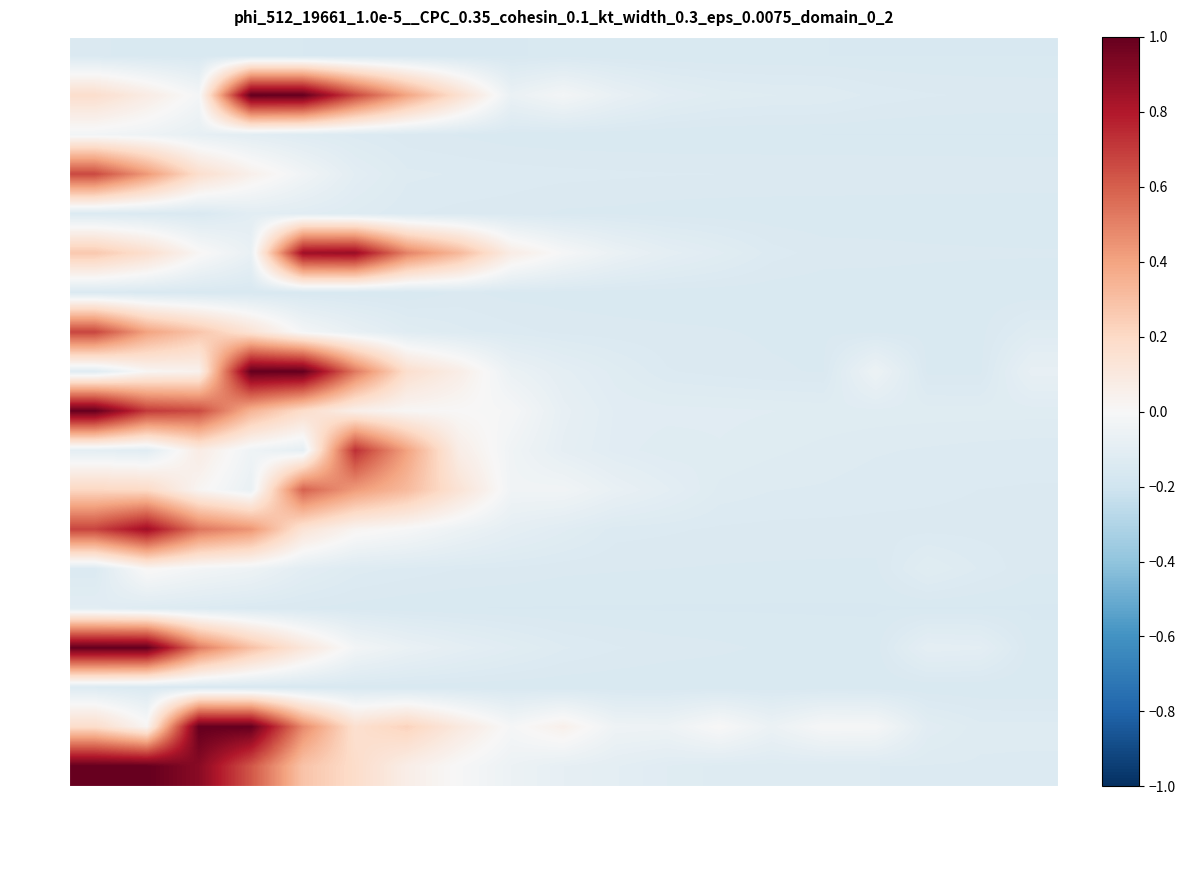

Reading left to right, list all the values displayed in this chart.

-3.2: 0.0000000=-0.1	0.0015106=-0.2	0.0030212=-0.2	0.0045318=-0.2	0.0060424=-0.2	0.0075530=-0.2	0.0090636=-0.2	0.0105742=-0.2	0.0120848=-0.2	0.0135954=-0.2	0.0151060=-0.2	0.0166166=-0.2	0.0181272=-0.2	0.0196378=-0.2	0.0211484=-0.2	0.0226590=-0.2	0.0241696=-0.2	0.0256802=-0.2	0.0271908=-0.2
-2.8: 0.0000000=0.2	0.0015106=0.1	0.0030212=-0.0	0.0045318=1.0	0.0060424=1.0	0.0075530=0.7	0.0090636=0.4	0.0105742=0.2	0.0120848=-0.1	0.0135954=-0.0	0.0151060=-0.1	0.0166166=-0.1	0.0181272=-0.1	0.0196378=-0.1	0.0211484=-0.1	0.0226590=-0.1	0.0241696=-0.1	0.0256802=-0.1	0.0271908=-0.1
-2.5: 0.0000000=-0.0	0.0015106=-0.0	0.0030212=-0.1	0.0045318=-0.1	0.0060424=-0.1	0.0075530=-0.1	0.0090636=-0.1	0.0105742=-0.1	0.0120848=-0.2	0.0135954=-0.2	0.0151060=-0.2	0.0166166=-0.2	0.0181272=-0.2	0.0196378=-0.2	0.0211484=-0.2	0.0226590=-0.2	0.0241696=-0.2	0.0256802=-0.2	0.0271908=-0.2
-2.1: 0.0000000=0.7	0.0015106=0.4	0.0030212=0.2	0.0045318=0.0	0.0060424=-0.0	0.0075530=-0.1	0.0090636=-0.1	0.0105742=-0.1	0.0120848=-0.1	0.0135954=-0.1	0.0151060=-0.1	0.0166166=-0.1	0.0181272=-0.1	0.0196378=-0.1	0.0211484=-0.1	0.0226590=-0.1	0.0241696=-0.1	0.0256802=-0.1	0.0271908=-0.1
-1.8: 0.0000000=-0.1	0.0015106=-0.1	0.0030212=-0.1	0.0045318=-0.1	0.0060424=-0.1	0.0075530=-0.1	0.0090636=-0.1	0.0105742=-0.1	0.0120848=-0.1	0.0135954=-0.1	0.0151060=-0.2	0.0166166=-0.2	0.0181272=-0.2	0.0196378=-0.2	0.0211484=-0.2	0.0226590=-0.2	0.0241696=-0.2	0.0256802=-0.2	0.0271908=-0.2
-1.4: 0.0000000=0.3	0.0015106=0.2	0.0030212=0.0	0.0045318=-0.1	0.0060424=0.9	0.0075530=0.9	0.0090636=0.5	0.0105742=0.3	0.0120848=0.1	0.0135954=-0.0	0.0151060=-0.1	0.0166166=-0.1	0.0181272=-0.1	0.0196378=-0.1	0.0211484=-0.1	0.0226590=-0.1	0.0241696=-0.1	0.0256802=-0.1	0.0271908=-0.1
-1.1: 0.0000000=-0.1	0.0015106=-0.2	0.0030212=-0.2	0.0045318=-0.2	0.0060424=-0.2	0.0075530=-0.2	0.0090636=-0.2	0.0105742=-0.1	0.0120848=-0.2	0.0135954=-0.2	0.0151060=-0.2	0.0166166=-0.2	0.0181272=-0.2	0.0196378=-0.2	0.0211484=-0.2	0.0226590=-0.2	0.0241696=-0.2	0.0256802=-0.2	0.0271908=-0.2
-0.7: 0.0000000=0.7	0.0015106=0.4	0.0030212=0.3	0.0045318=0.1	0.0060424=-0.0	0.0075530=-0.1	0.0090636=-0.1	0.0105742=-0.1	0.0120848=-0.1	0.0135954=-0.1	0.0151060=-0.1	0.0166166=-0.1	0.0181272=-0.1	0.0196378=-0.1	0.0211484=-0.2	0.0226590=-0.2	0.0241696=-0.2	0.0256802=-0.2	0.0271908=-0.1
-0.4: 0.0000000=-0.1	0.0015106=0.0	0.0030212=0.0	0.0045318=1.0	0.0060424=1.0	0.0075530=0.5	0.0090636=0.2	0.0105742=0.1	0.0120848=-0.1	0.0135954=-0.1	0.0151060=-0.1	0.0166166=-0.1	0.0181272=-0.1	0.0196378=-0.1	0.0211484=-0.1	0.0226590=-0.1	0.0241696=-0.2	0.0256802=-0.2	0.0271908=-0.1
0.0: 0.0000000=1.0	0.0015106=0.7	0.0030212=0.7	0.0045318=0.3	0.0060424=0.2	0.0075530=0.1	0.0090636=0.0	0.0105742=0.0	0.0120848=-0.0	0.0135954=-0.1	0.0151060=-0.1	0.0166166=-0.1	0.0181272=-0.1	0.0196378=-0.1	0.0211484=-0.1	0.0226590=-0.1	0.0241696=-0.1	0.0256802=-0.1	0.0271908=-0.1
0.4: 0.0000000=-0.1	0.0015106=-0.1	0.0030212=0.1	0.0045318=-0.0	0.0060424=-0.1	0.0075530=0.7	0.0090636=0.4	0.0105742=0.1	0.0120848=-0.0	0.0135954=-0.1	0.0151060=-0.1	0.0166166=-0.1	0.0181272=-0.1	0.0196378=-0.1	0.0211484=-0.1	0.0226590=-0.1	0.0241696=-0.1	0.0256802=-0.1	0.0271908=-0.1
0.7: 0.0000000=0.2	0.0015106=0.2	0.0030212=0.0	0.0045318=-0.1	0.0060424=0.6	0.0075530=0.4	0.0090636=0.3	0.0105742=0.1	0.0120848=-0.0	0.0135954=-0.0	0.0151060=-0.1	0.0166166=-0.1	0.0181272=-0.1	0.0196378=-0.1	0.0211484=-0.1	0.0226590=-0.1	0.0241696=-0.1	0.0256802=-0.1	0.0271908=-0.1
1.1: 0.0000000=0.7	0.0015106=0.9	0.0030212=0.5	0.0045318=0.4	0.0060424=0.1	0.0075530=0.0	0.0090636=-0.0	0.0105742=-0.1	0.0120848=-0.1	0.0135954=-0.1	0.0151060=-0.1	0.0166166=-0.1	0.0181272=-0.1	0.0196378=-0.1	0.0211484=-0.1	0.0226590=-0.1	0.0241696=-0.1	0.0256802=-0.1	0.0271908=-0.1
1.4: 0.0000000=-0.1	0.0015106=0.0	0.0030212=-0.0	0.0045318=-0.0	0.0060424=-0.1	0.0075530=-0.1	0.0090636=-0.1	0.0105742=-0.1	0.0120848=-0.1	0.0135954=-0.1	0.0151060=-0.1	0.0166166=-0.1	0.0181272=-0.1	0.0196378=-0.1	0.0211484=-0.2	0.0226590=-0.2	0.0241696=-0.1	0.0256802=-0.1	0.0271908=-0.1
1.8: 0.0000000=-0.1	0.0015106=-0.1	0.0030212=-0.1	0.0045318=-0.1	0.0060424=-0.1	0.0075530=-0.2	0.0090636=-0.2	0.0105742=-0.2	0.0120848=-0.2	0.0135954=-0.2	0.0151060=-0.2	0.0166166=-0.2	0.0181272=-0.2	0.0196378=-0.2	0.0211484=-0.2	0.0226590=-0.2	0.0241696=-0.2	0.0256802=-0.2	0.0271908=-0.2
2.1: 0.0000000=1.0	0.0015106=1.0	0.0030212=0.5	0.0045318=0.3	0.0060424=0.1	0.0075530=-0.0	0.0090636=-0.1	0.0105742=-0.1	0.0120848=-0.1	0.0135954=-0.1	0.0151060=-0.1	0.0166166=-0.1	0.0181272=-0.1	0.0196378=-0.1	0.0211484=-0.2	0.0226590=-0.2	0.0241696=-0.1	0.0256802=-0.1	0.0271908=-0.2
2.5: 0.0000000=-0.1	0.0015106=-0.1	0.0030212=-0.2	0.0045318=-0.2	0.0060424=-0.2	0.0075530=-0.2	0.0090636=-0.2	0.0105742=-0.2	0.0120848=-0.2	0.0135954=-0.2	0.0151060=-0.2	0.0166166=-0.2	0.0181272=-0.2	0.0196378=-0.2	0.0211484=-0.2	0.0226590=-0.2	0.0241696=-0.2	0.0256802=-0.2	0.0271908=-0.2
2.8: 0.0000000=0.2	0.0015106=0.0	0.0030212=1.0	0.0045318=1.0	0.0060424=0.5	0.0075530=0.2	0.0090636=0.2	0.0105742=0.1	0.0120848=-0.0	0.0135954=0.0	0.0151060=-0.0	0.0166166=-0.0	0.0181272=0.0	0.0196378=-0.1	0.0211484=-0.0	0.0226590=-0.0	0.0241696=-0.1	0.0256802=-0.1	0.0271908=-0.1
3.2: 0.0000000=1.0	0.0015106=1.0	0.0030212=0.9	0.0045318=0.6	0.0060424=0.3	0.0075530=0.2	0.0090636=0.1	0.0105742=-0.0	0.0120848=-0.1	0.0135954=-0.1	0.0151060=-0.1	0.0166166=-0.1	0.0181272=-0.1	0.0196378=-0.1	0.0211484=-0.1	0.0226590=-0.1	0.0241696=-0.1	0.0256802=-0.1	0.0271908=-0.1